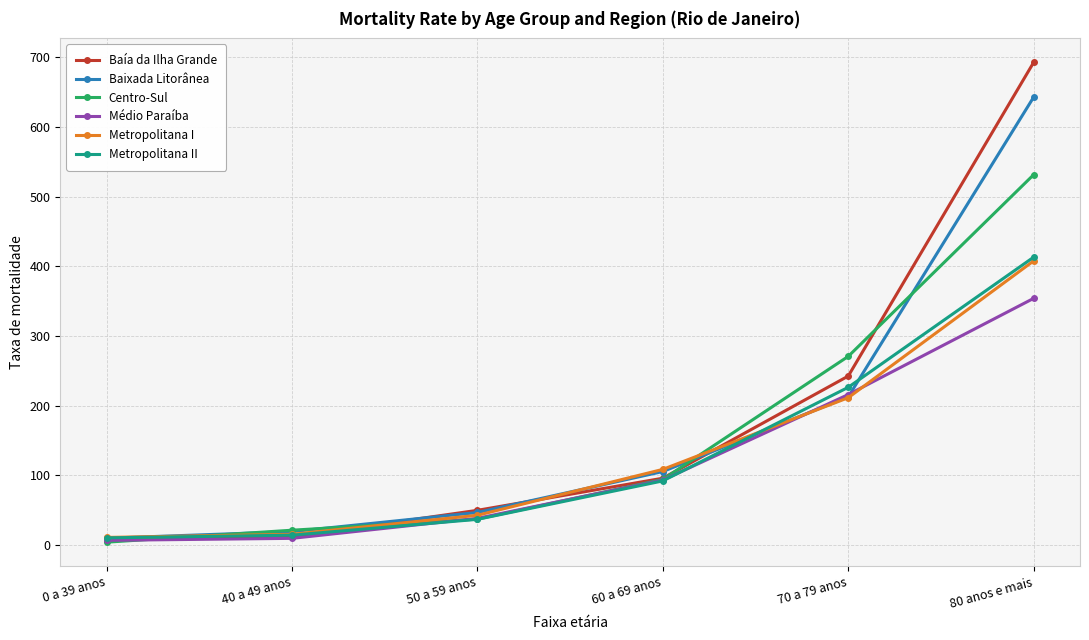

The Centro-Sul series shows 270.6 at 70 a 79 anos. True or false?

True